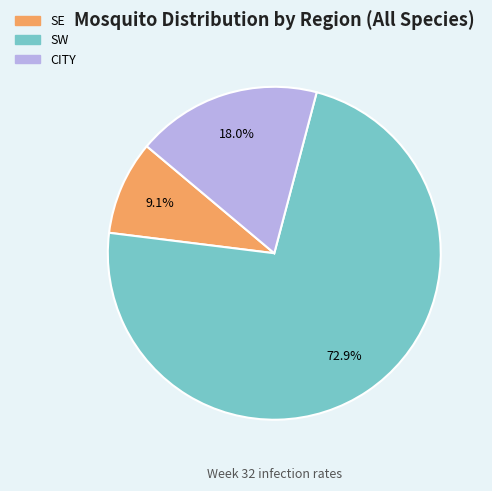

Is there any slice that represents more than half of the pie?

Yes